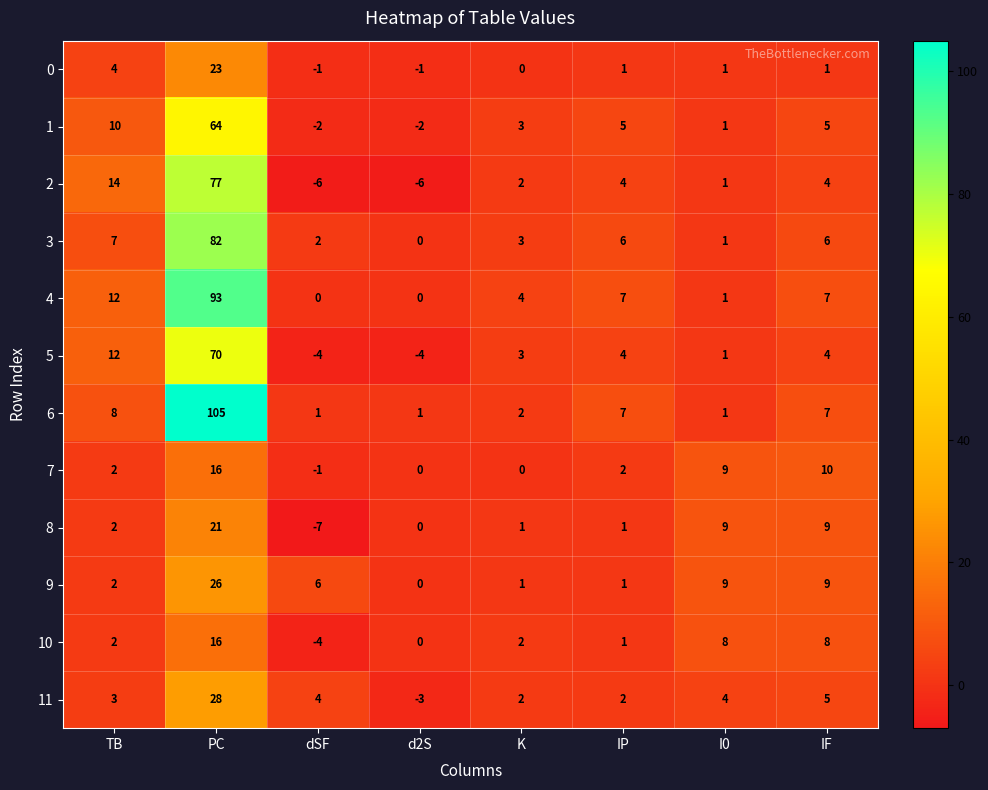

True or false: 10 has a value of -6 at dSF.

False